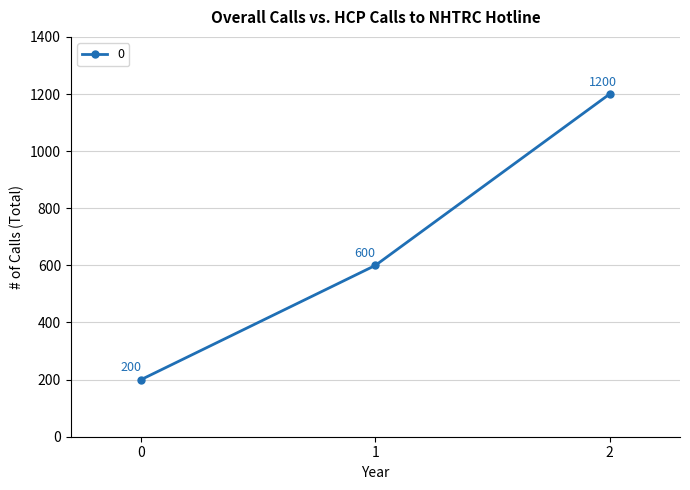

How many lines are shown in the chart?

1